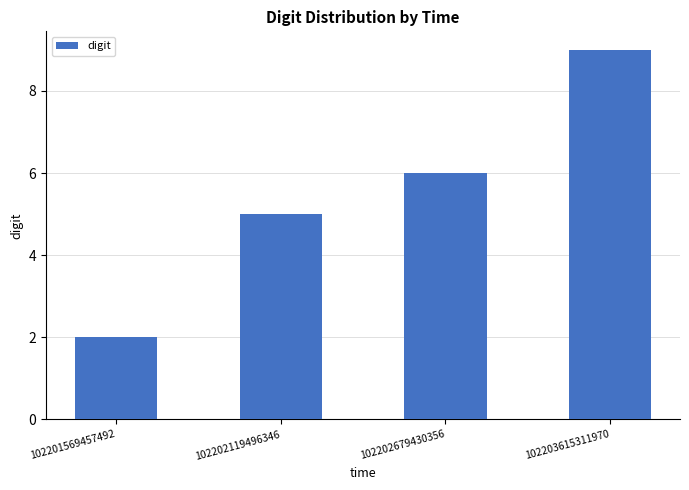

How many data points are less than 6?

2